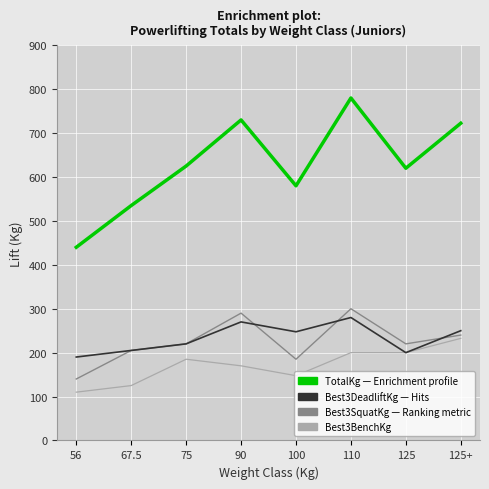

What is the spread (max minus min) of values at 110?

580.0